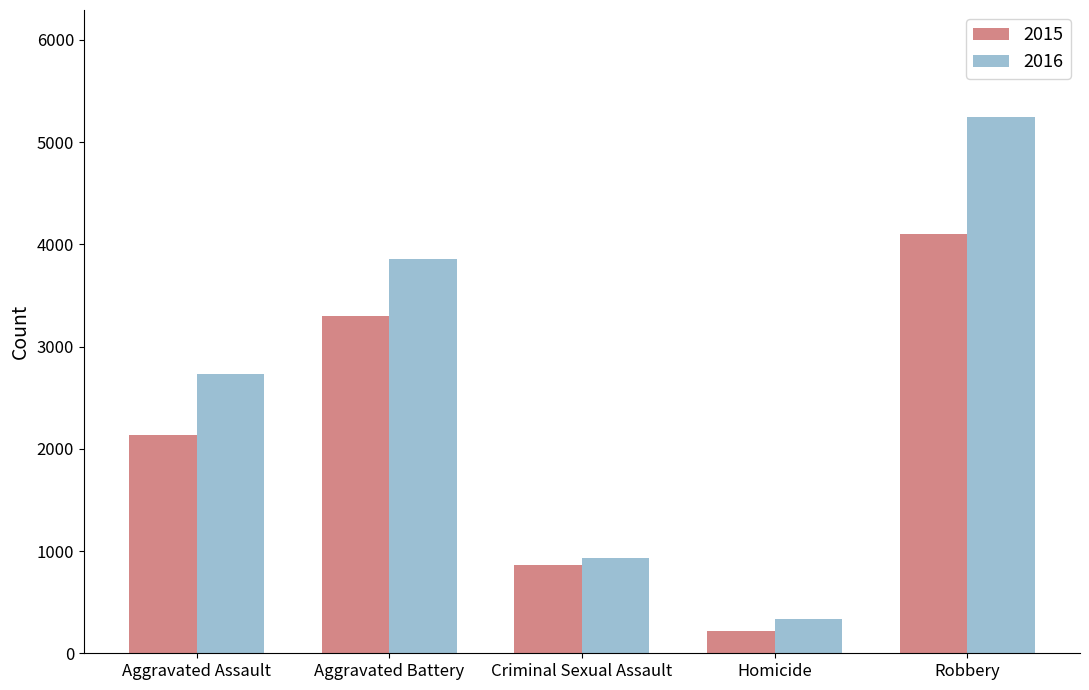

Rank the series by their maximum value, from highest to lowest.

2016, 2015